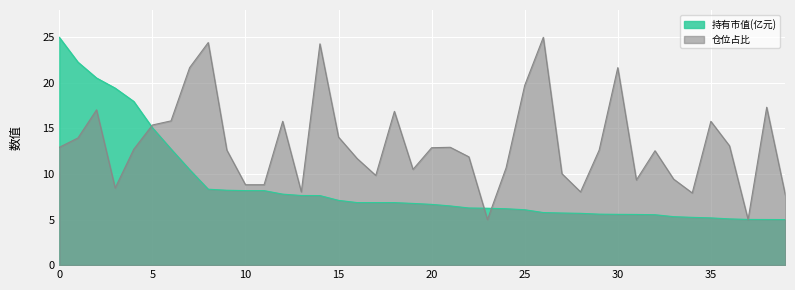

Rank the series at 12 from highest to lowest value.

仓位占比, 持有市值(亿元)